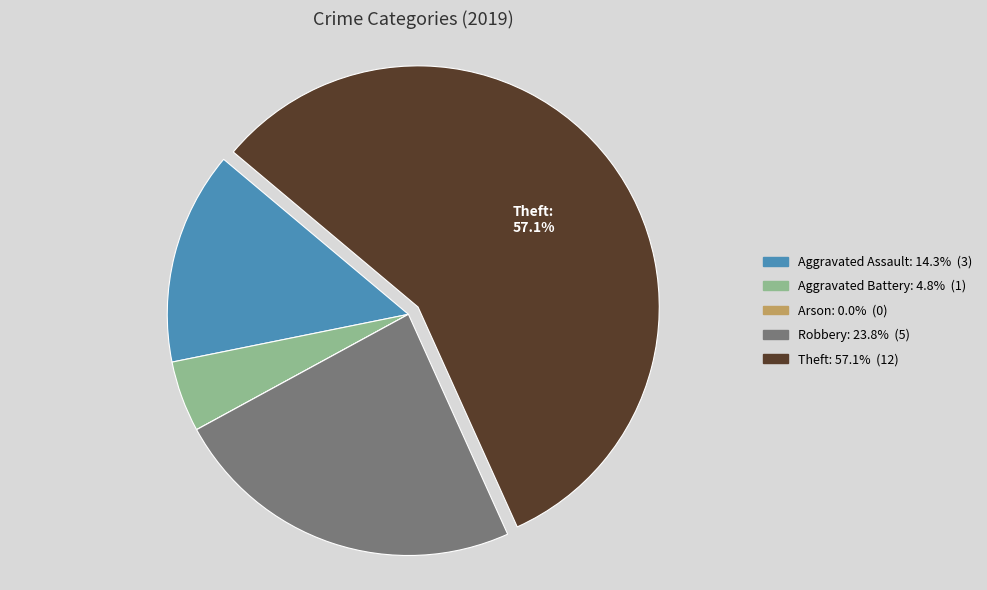

Approximately how many times larger is the value at Robbery compared to Aggravated Battery?

5.0